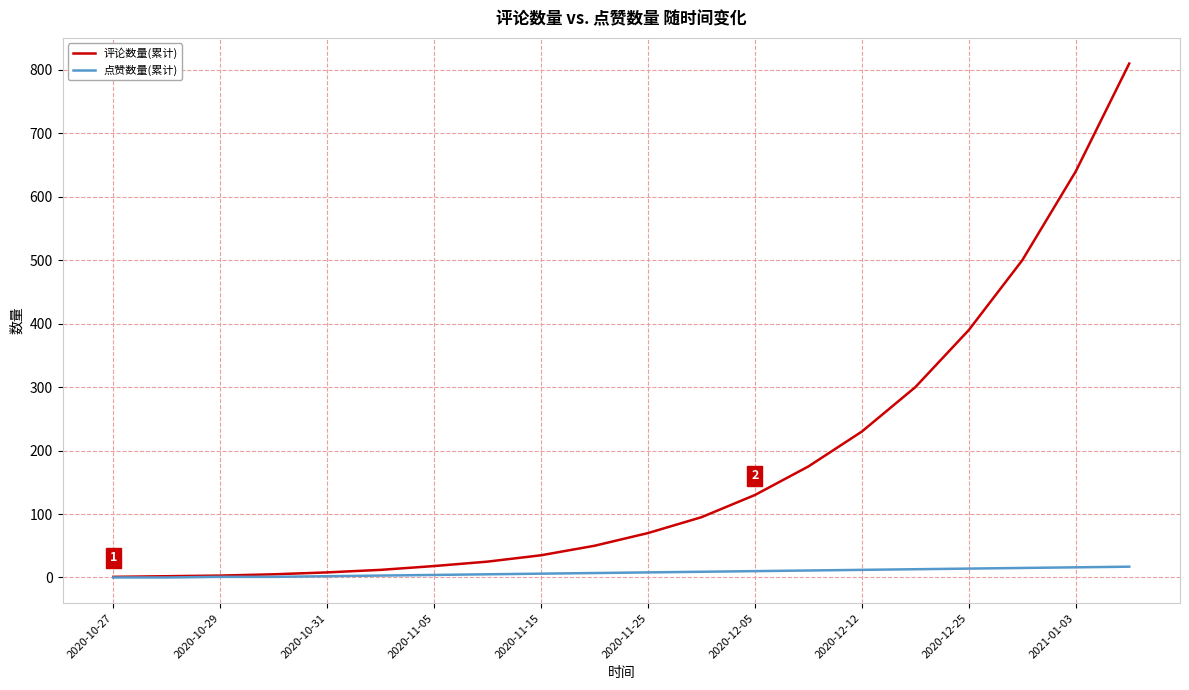

List the series in order of their overall mean, highest first.

评论数量(累计), 点赞数量(累计)